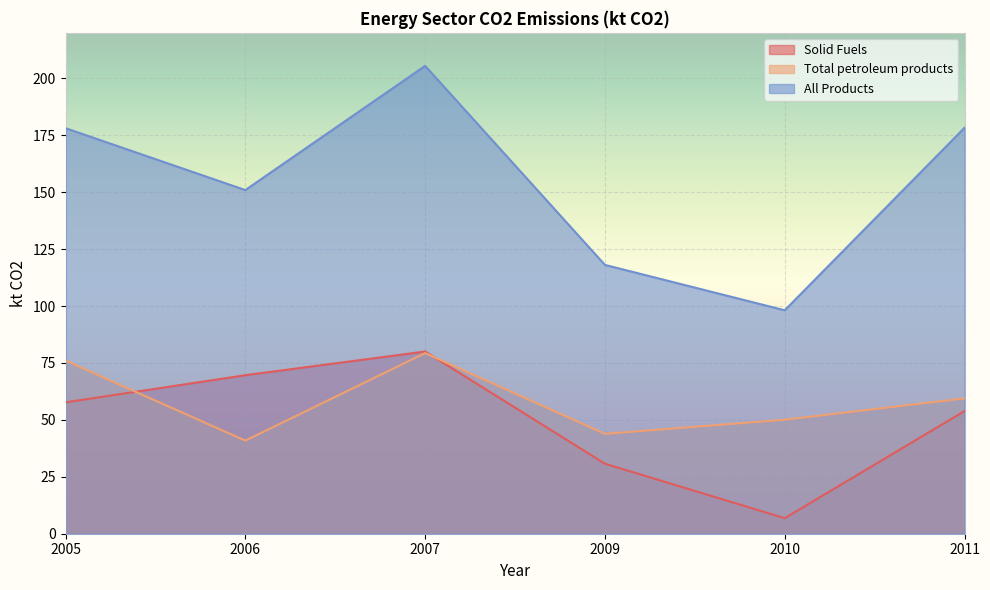

At which label is Total petroleum products closest to 60?

2011